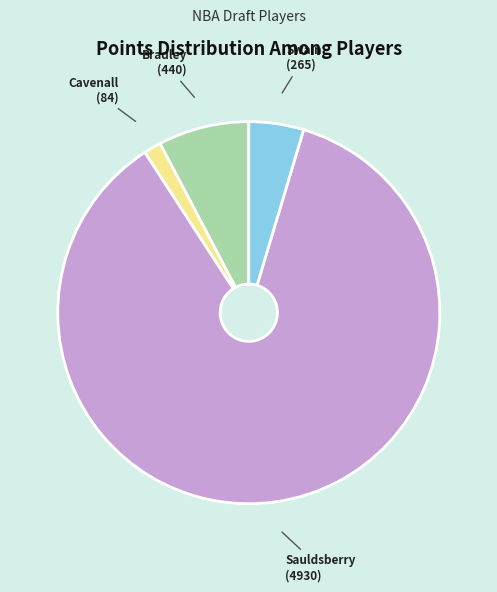

Is there any slice that represents more than half of the pie?

Yes